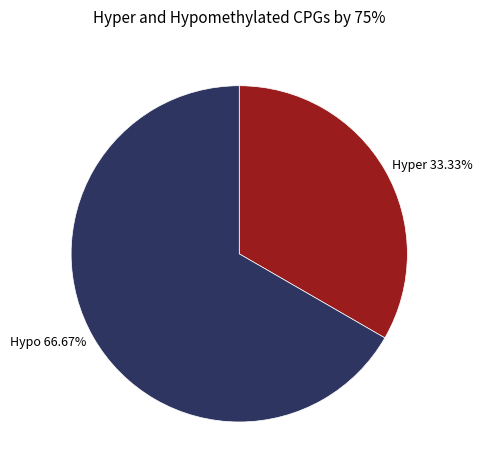

Does Hypo 66.67% represent more than half of the total?

Yes